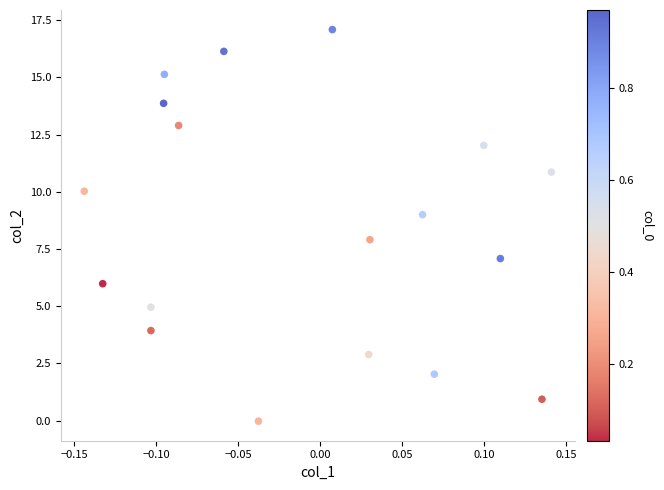

What is the range of Y values (max minus min)?

17.1